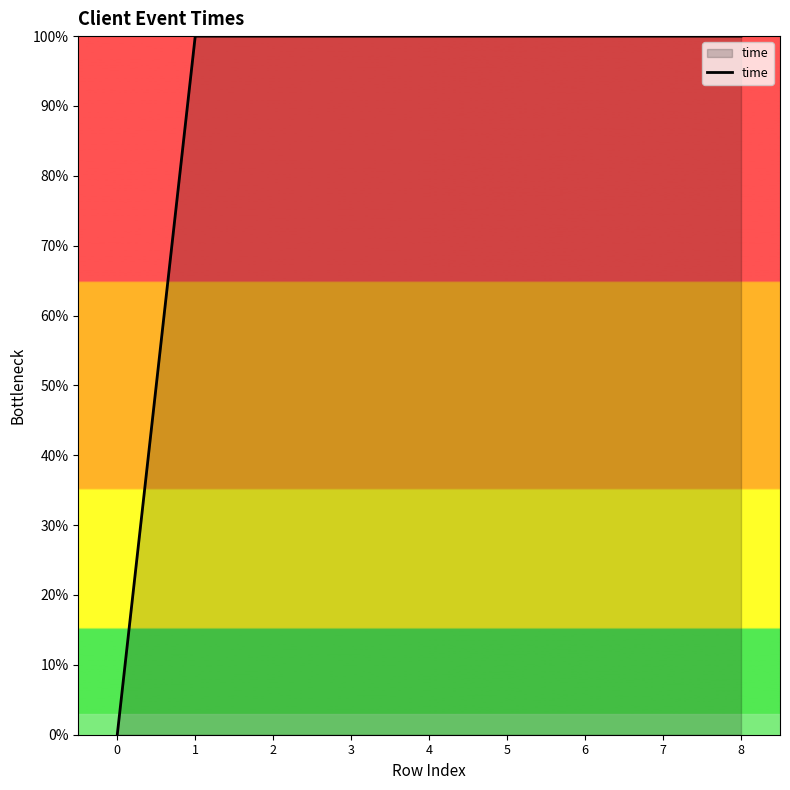

Reading right to left, extract all data points from this chart.

8=100.0	7=100.0	6=100.0	5=100.0	4=100.0	3=100.0	2=100.0	1=100.0	0=0.0